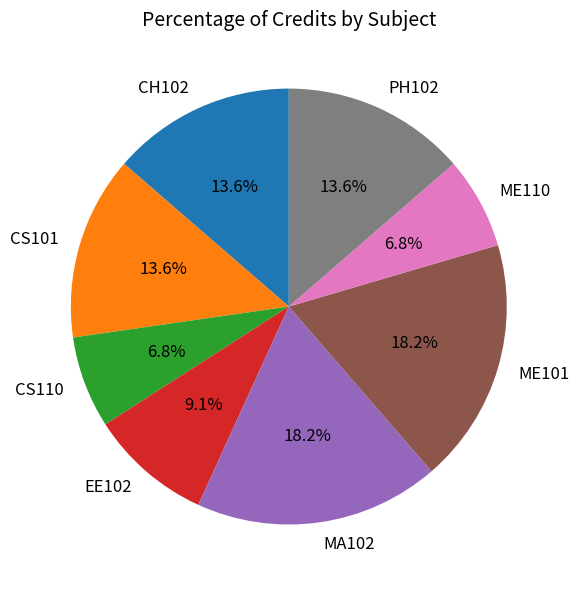

Which has a higher value, CS110 or CS101?

CS101